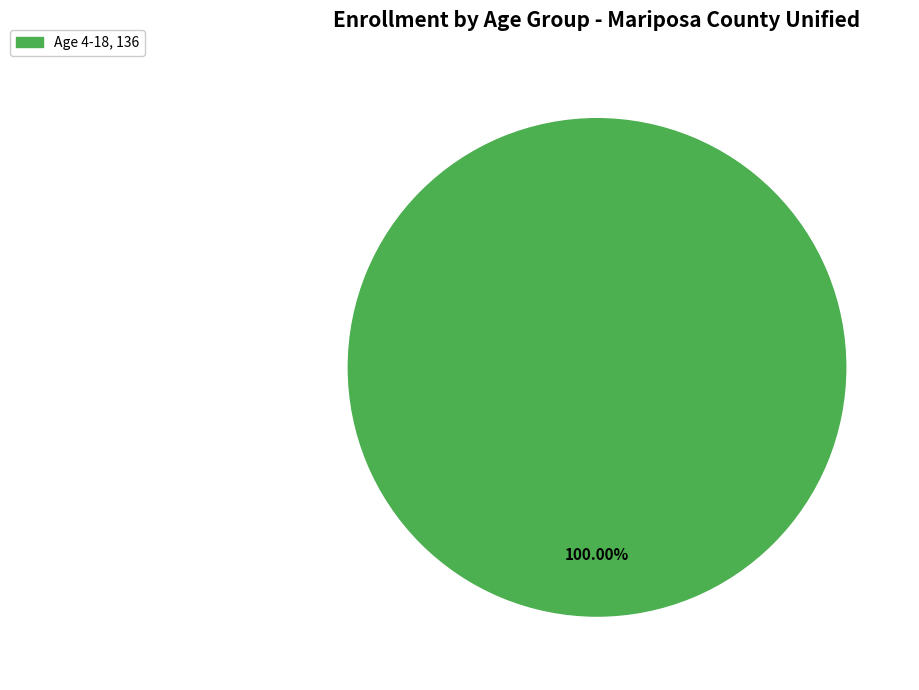

Is there a majority slice in this chart?

Yes